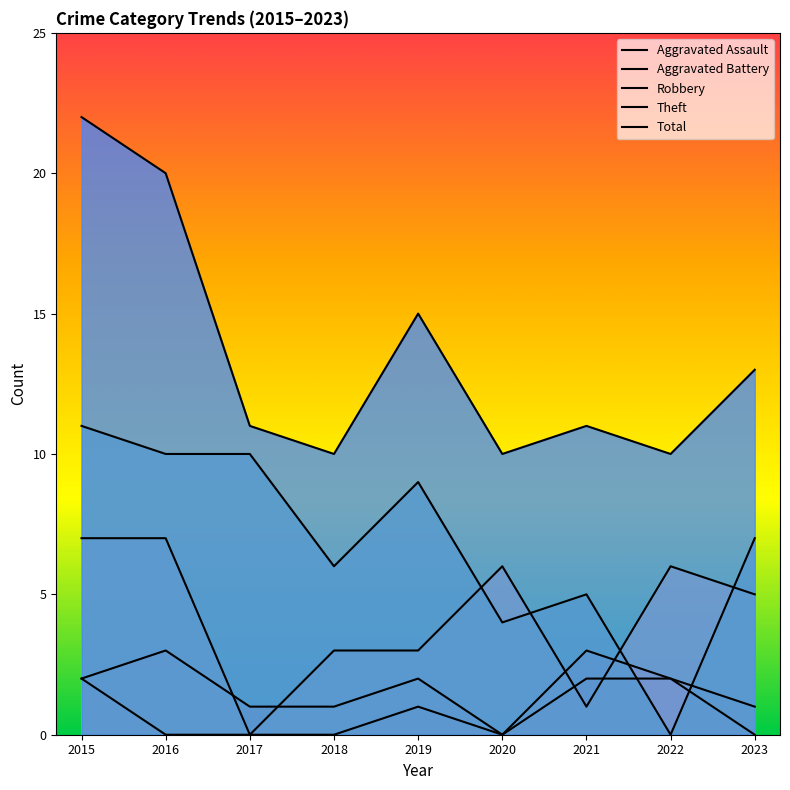

What is the spread (max minus min) of values at 2022?

10